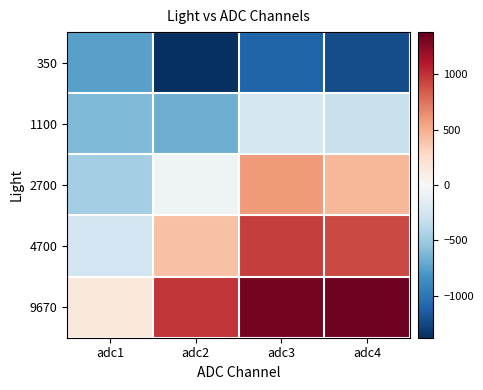

Reading left to right, list all the values displayed in this chart.

350: adc1=-753.6	adc2=-1380.6	adc3=-1108.6	adc4=-1226.6
1100: adc1=-613.6	adc2=-676.6	adc3=-232.6	adc4=-311.6
2700: adc1=-465.6	adc2=-61.6	adc3=588.4	adc4=455.4
4700: adc1=-264.6	adc2=405.4	adc3=950.4	adc4=908.4
9670: adc1=140.4	adc2=985.4	adc3=1319.4	adc4=1341.4